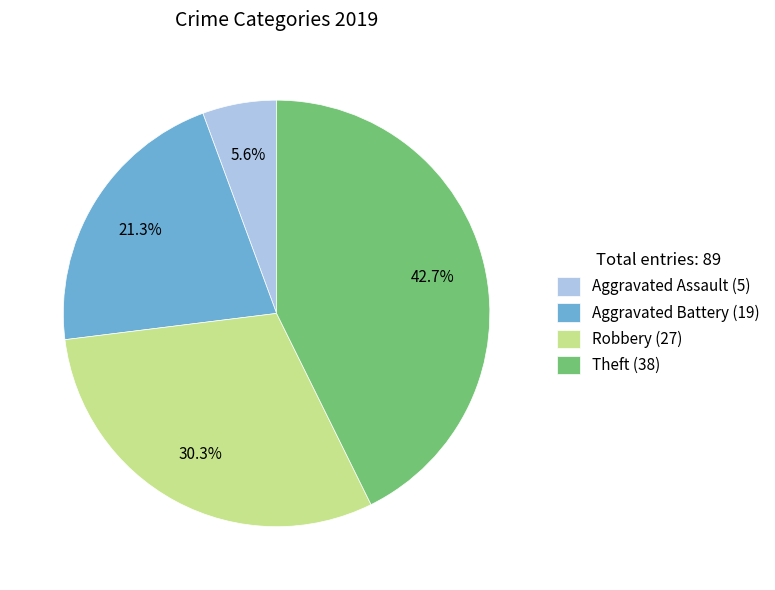

Does Theft represent more than half of the total?

No